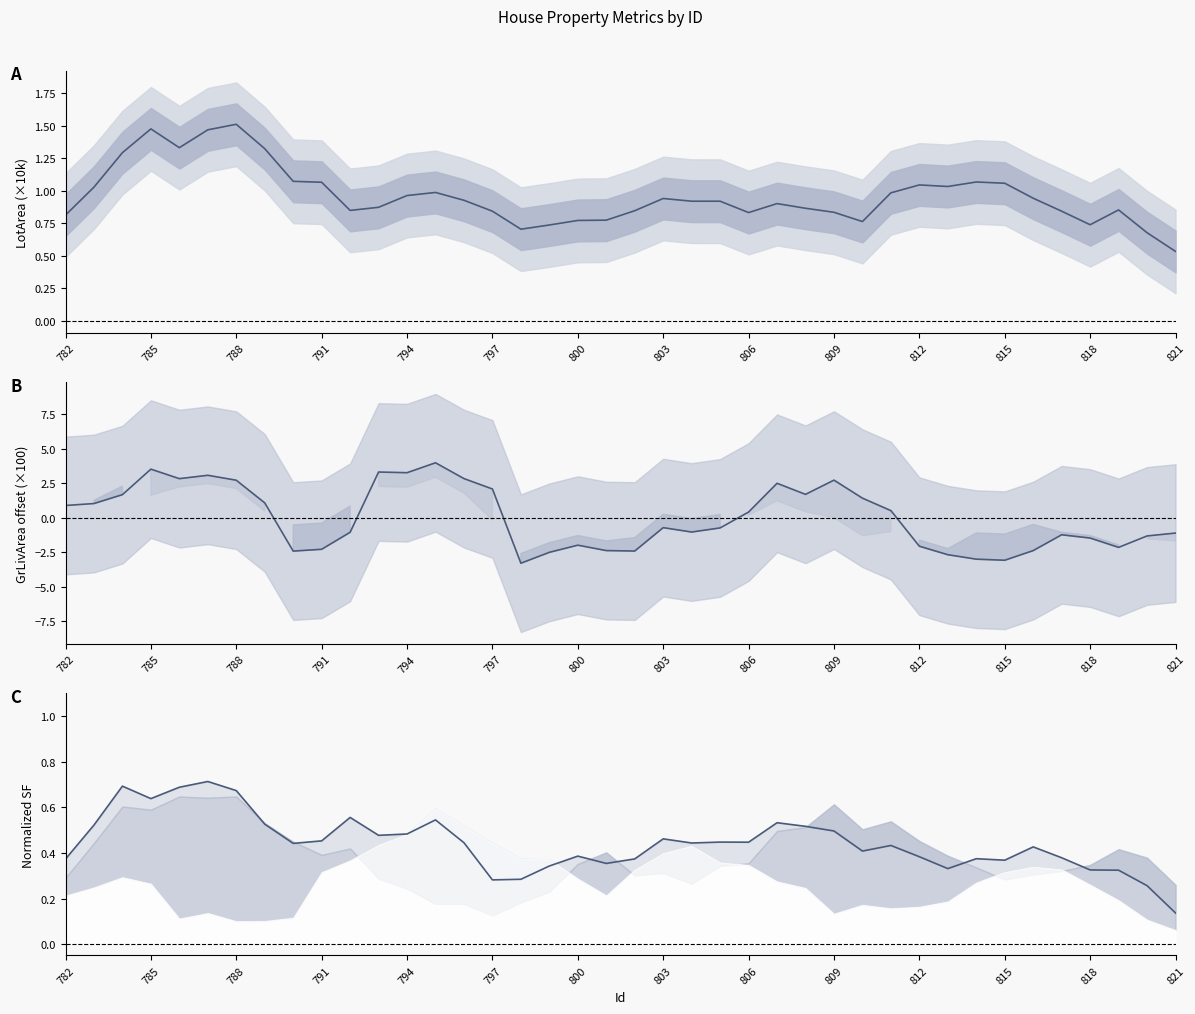

True or false: LotArea and TotalBsmtSF cross at least once.

False